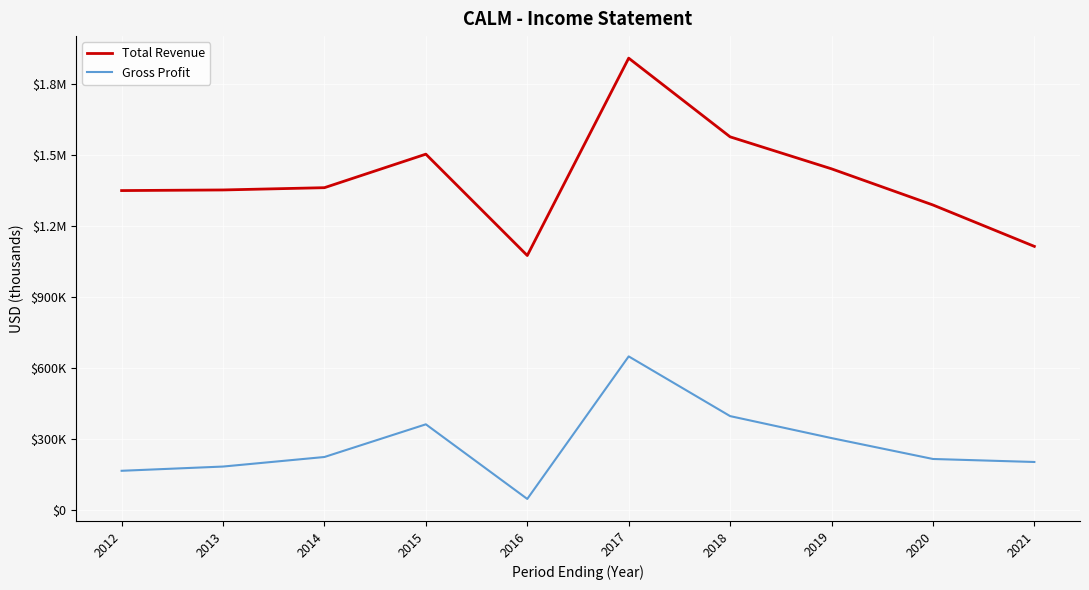

Between 2019 and 2020, which series saw the biggest shift?

Total Revenue